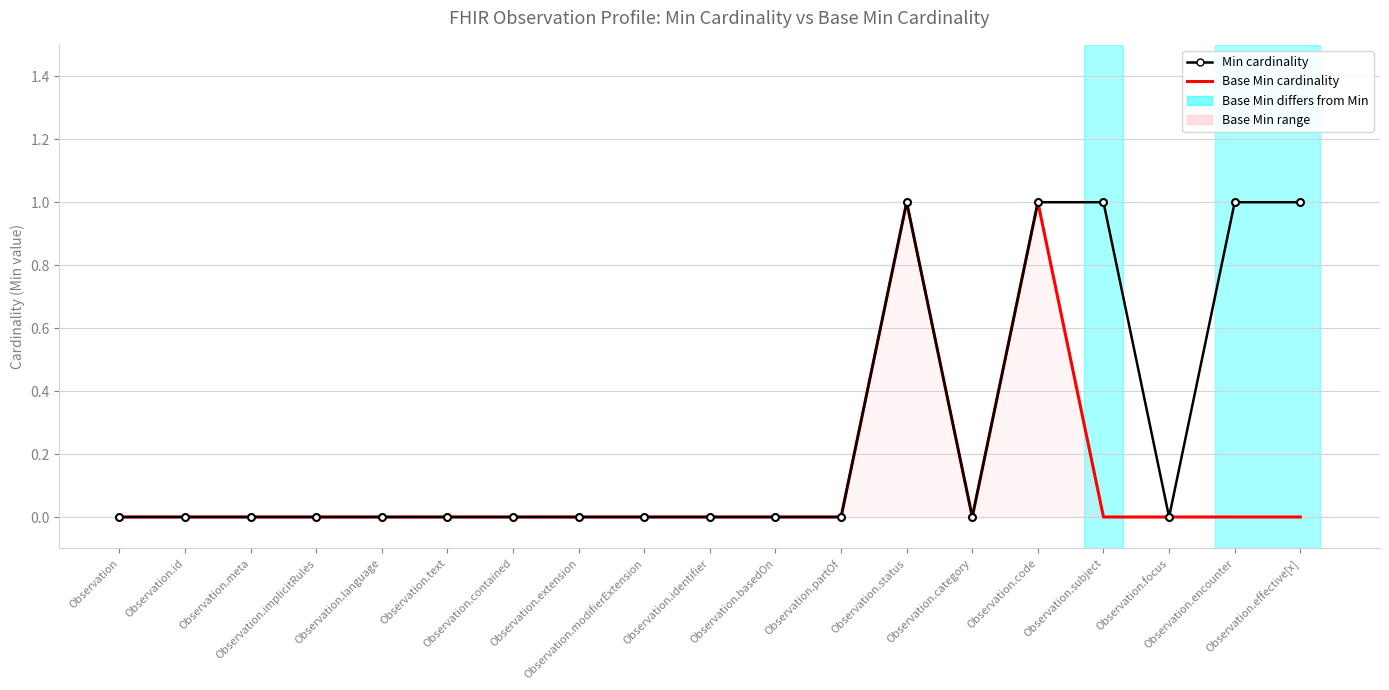

How many values in the Min cardinality series exceed 0?

5